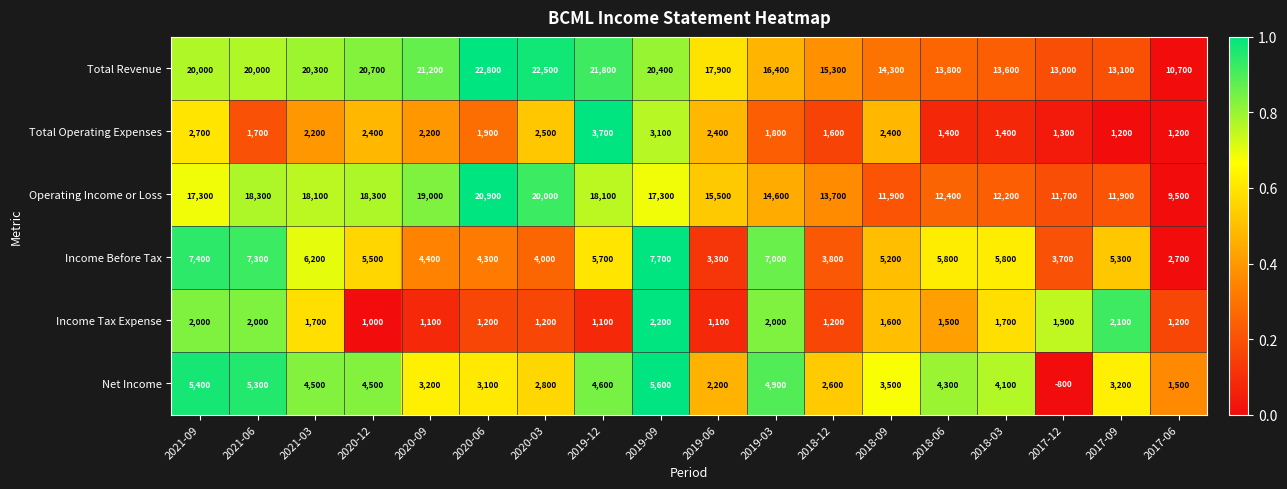

What is the total value across all series at 2019-06?

42400